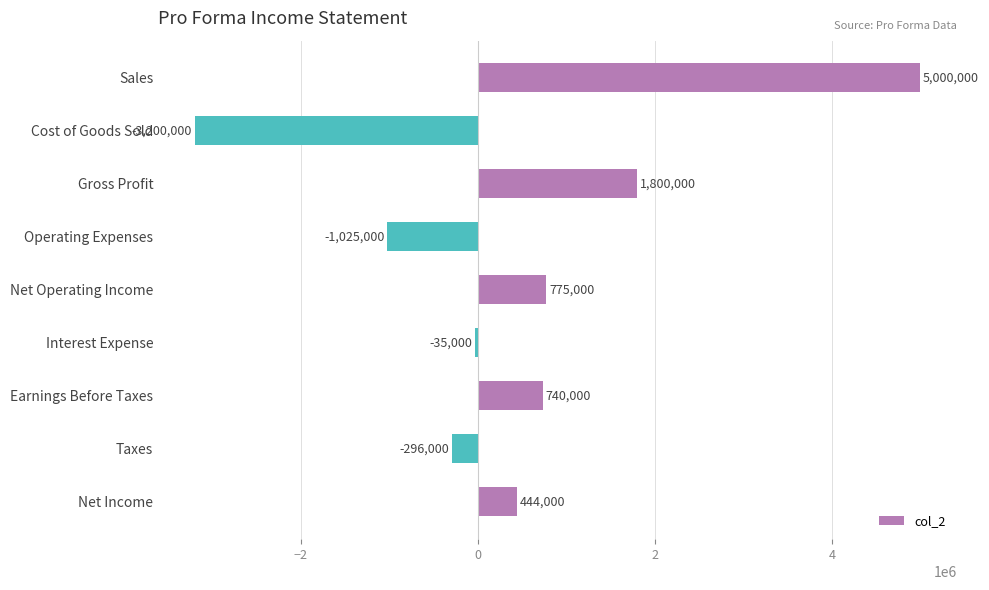

What is the difference between the maximum and minimum values?

8200000